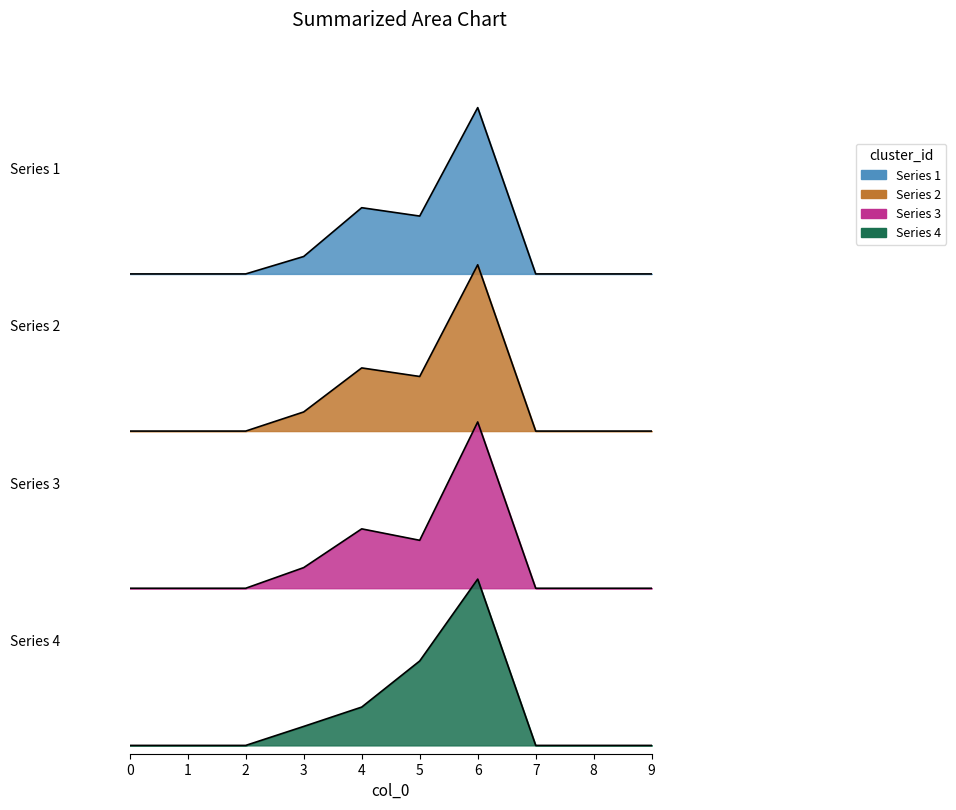

Reading right to left, transcribe all the data shown in this chart.

1: 9=0.0	8=0.0	7=0.0	6=1.0	5=0.3	4=0.4	3=0.1	2=0.0	1=0.0	0=0.0
2: 9=0.0	8=0.0	7=0.0	6=1.0	5=0.3	4=0.4	3=0.1	2=0.0	1=0.0	0=0.0
3: 9=0.0	8=0.0	7=0.0	6=1.0	5=0.3	4=0.4	3=0.1	2=0.0	1=0.0	0=0.0
4: 9=0.0	8=0.0	7=0.0	6=1.0	5=0.5	4=0.2	3=0.1	2=0.0	1=0.0	0=0.0